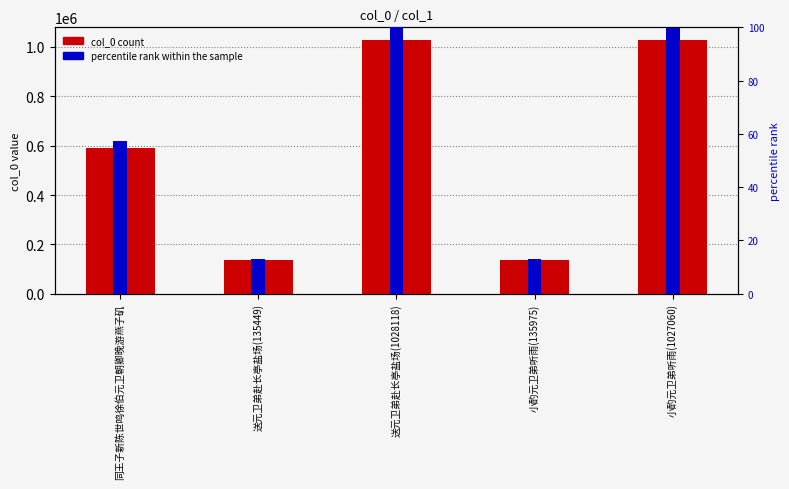

True or false: percentile rank within the sample has a value of 99.9 at 小酌元卫弟听雨(1027060).

True